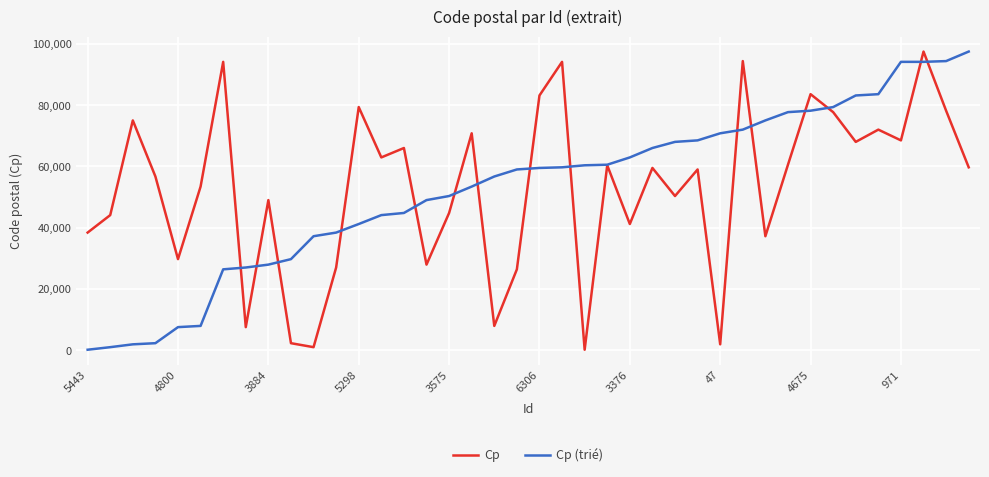

What is the maximum value for Cp (trié)?

97480